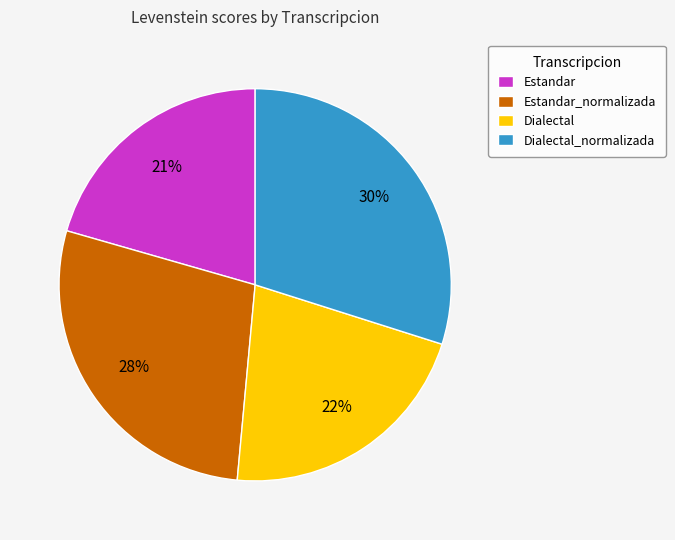

True or false: Dialectal accounts for 22% of the total.

True